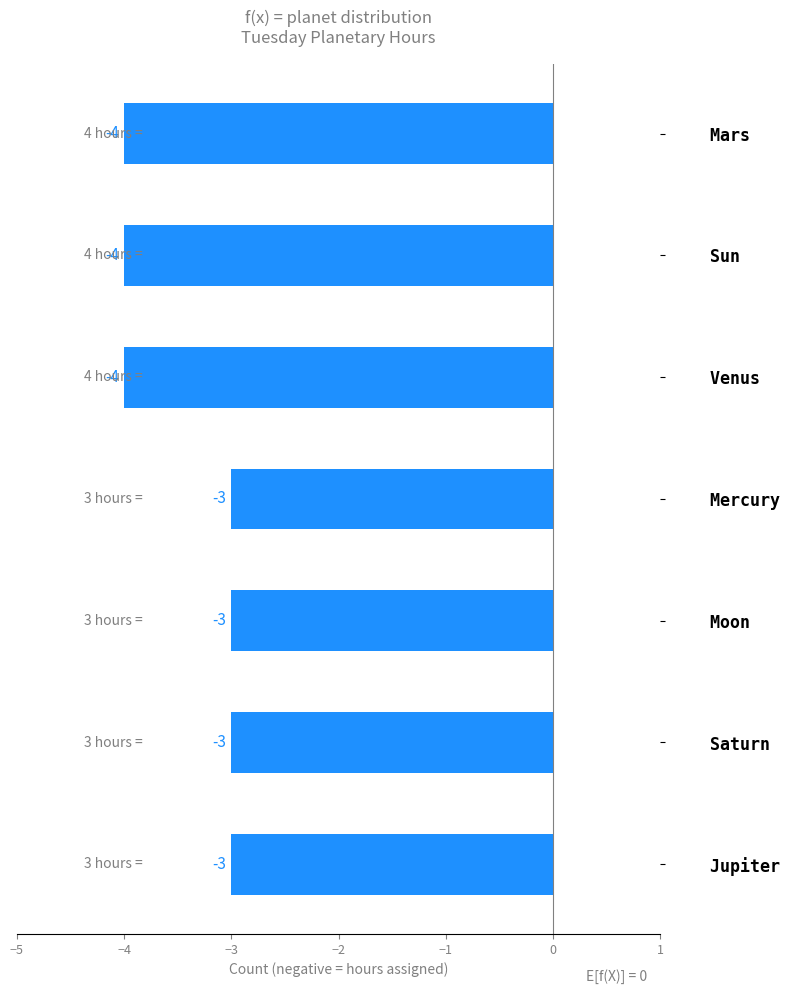

How many values are between -4 and -3?

7